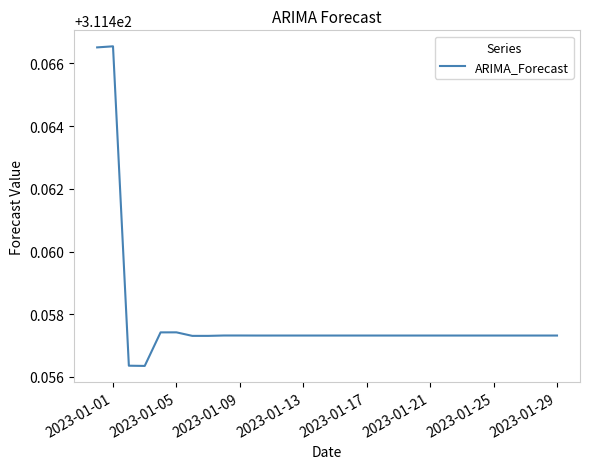

How many lines are shown in the chart?

1